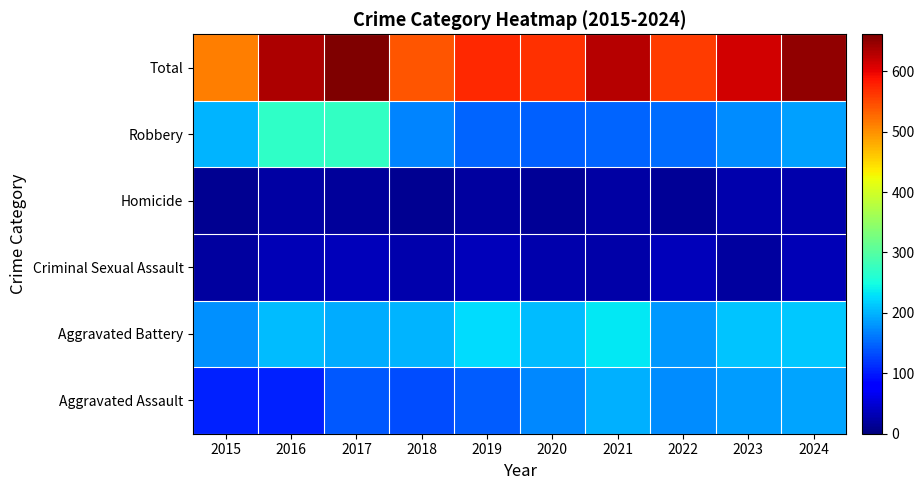

List the series in order of their peak value, highest first.

Total, Robbery, Aggravated Battery, Aggravated Assault, Criminal Sexual Assault, Homicide